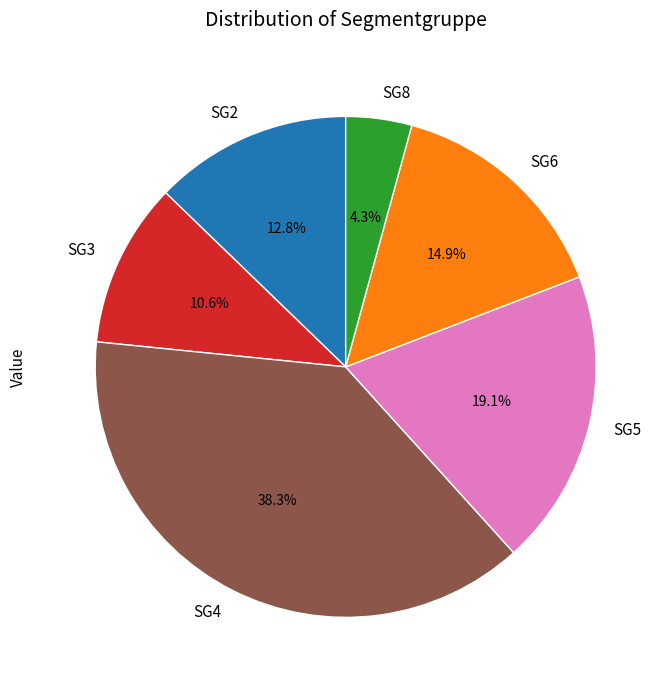

How many slices are in this pie chart?

6